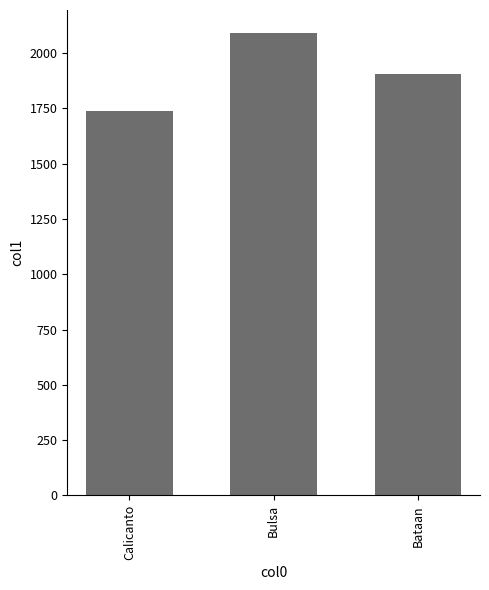

Reading left to right, list all the values displayed in this chart.

Calicanto=1739	Bulsa=2090	Bataan=1905